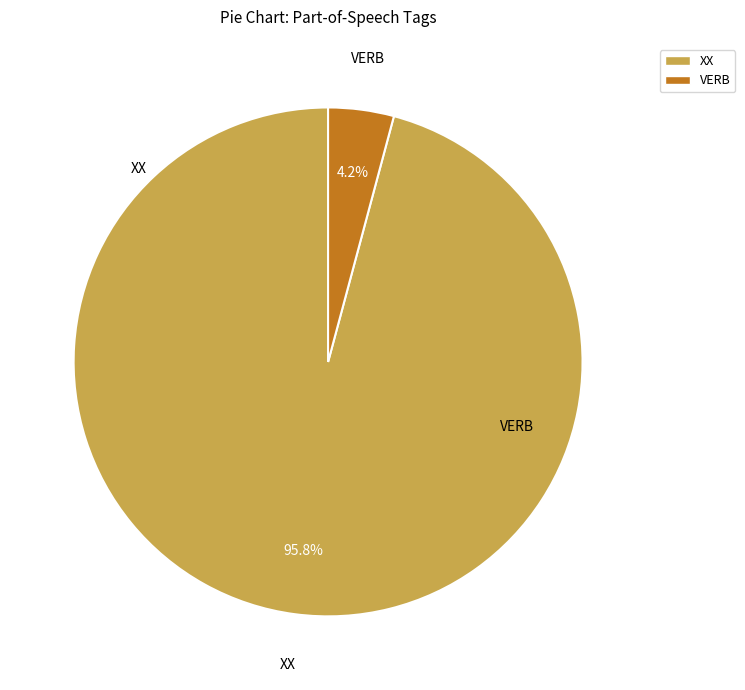

Does VERB account for over 50% of the chart?

No